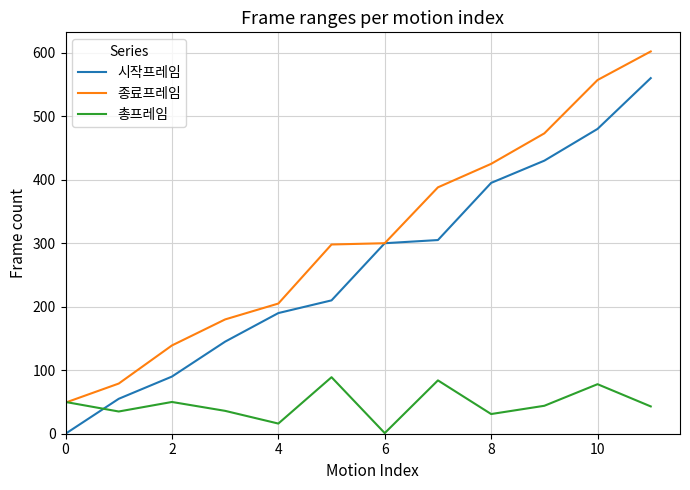

Which series has the widest spread of values?

시작프레임